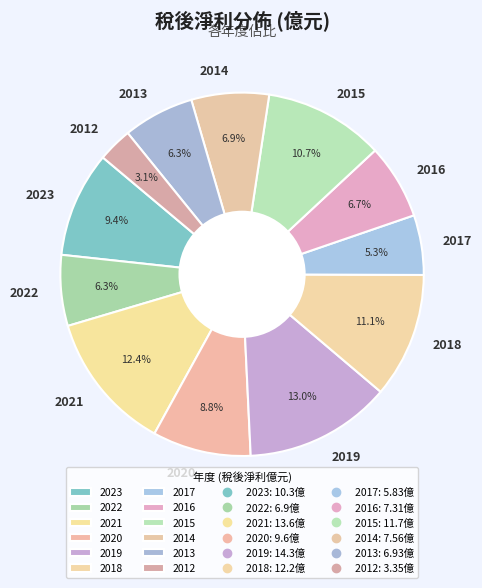

To the nearest percent, what percentage of the pie is 2017?

5%